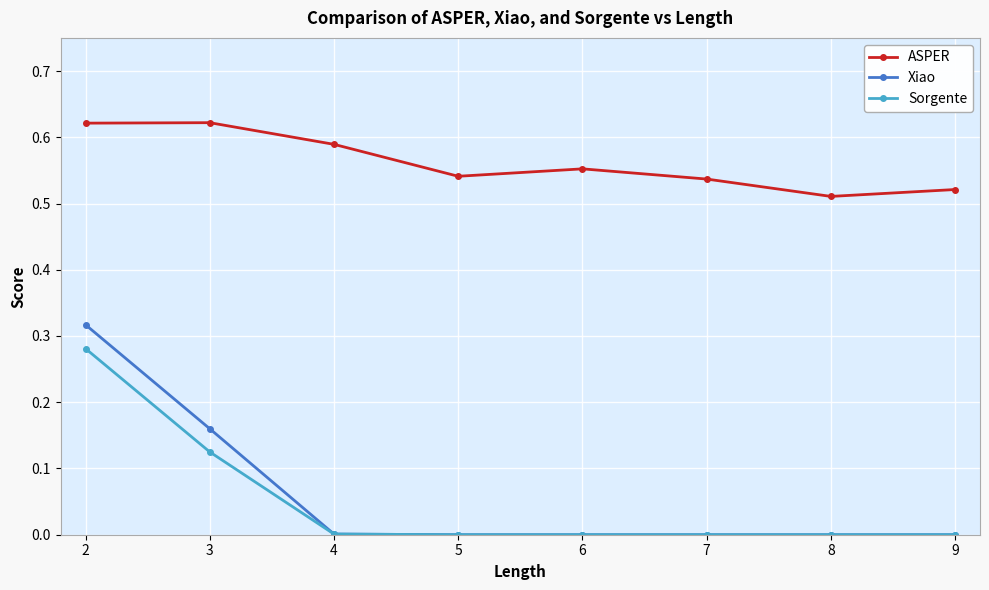

At how many categories does at least one series exceed 0?

8